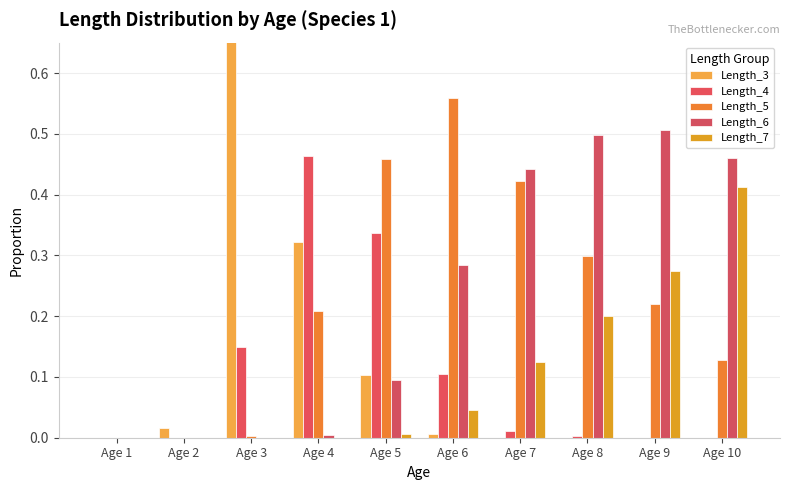

Is the value of Length_5 at Age 1 greater than the value of Length_3 at Age 3?

No